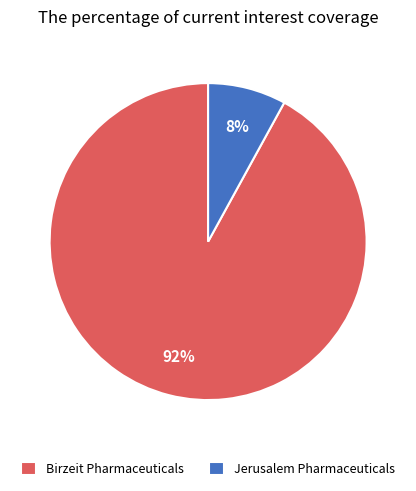

How many slices are in this pie chart?

2